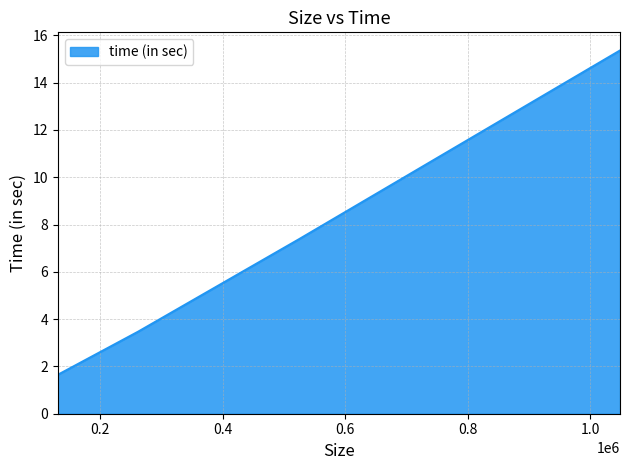

What is the maximum value shown in the chart?

15.4